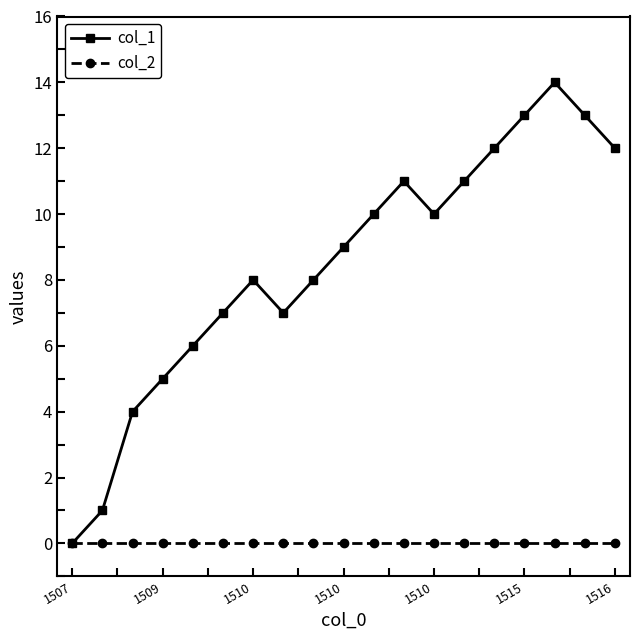

Which series has the largest total across all categories?

col_1